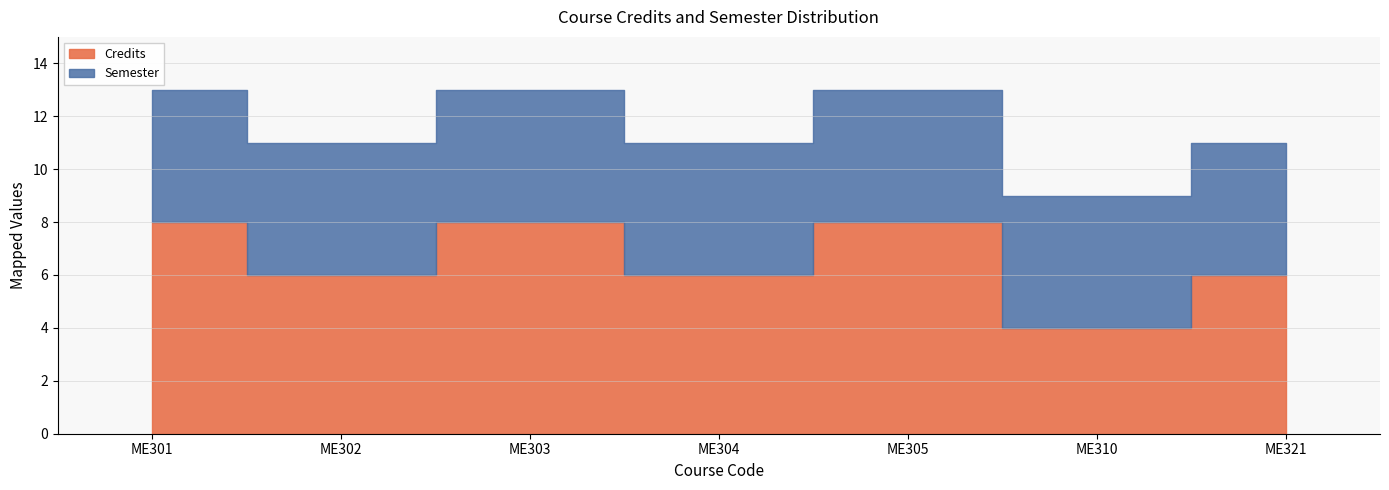

In Credits, how many points are lower than both neighbors (excluding endpoints)?

3